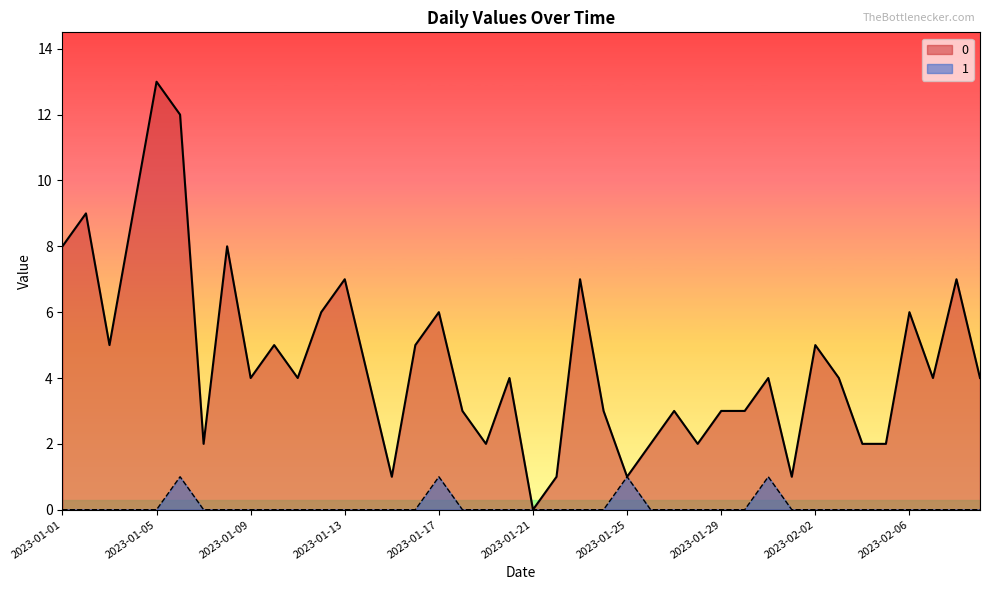

What is the total value across all series at 2023-01-24?

3